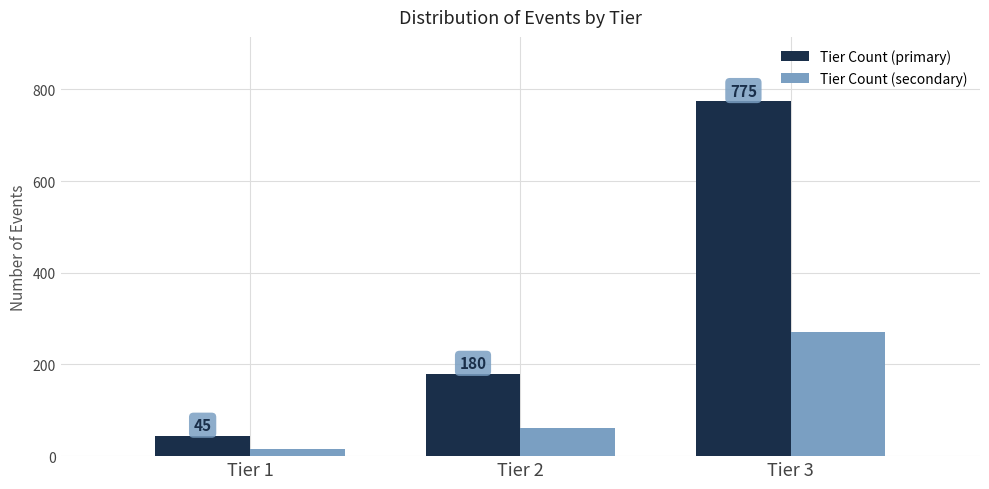

Reading left to right, transcribe all the data shown in this chart.

Tier Count (primary): 45	180	775
Tier Count (secondary): 15	62	271